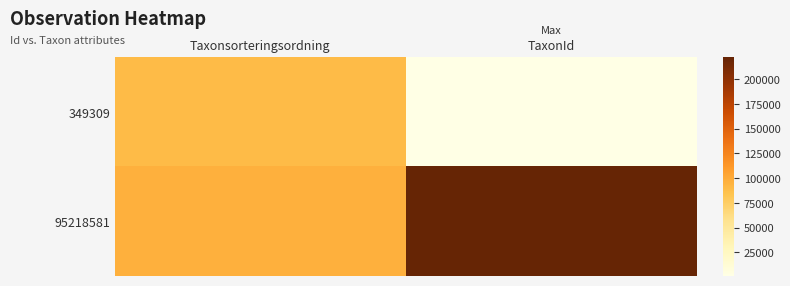

Reading left to right, extract all data points from this chart.

349309: Taxonsorteringsordning=89405	TaxonId=1204
95218581: Taxonsorteringsordning=96354	TaxonId=221952